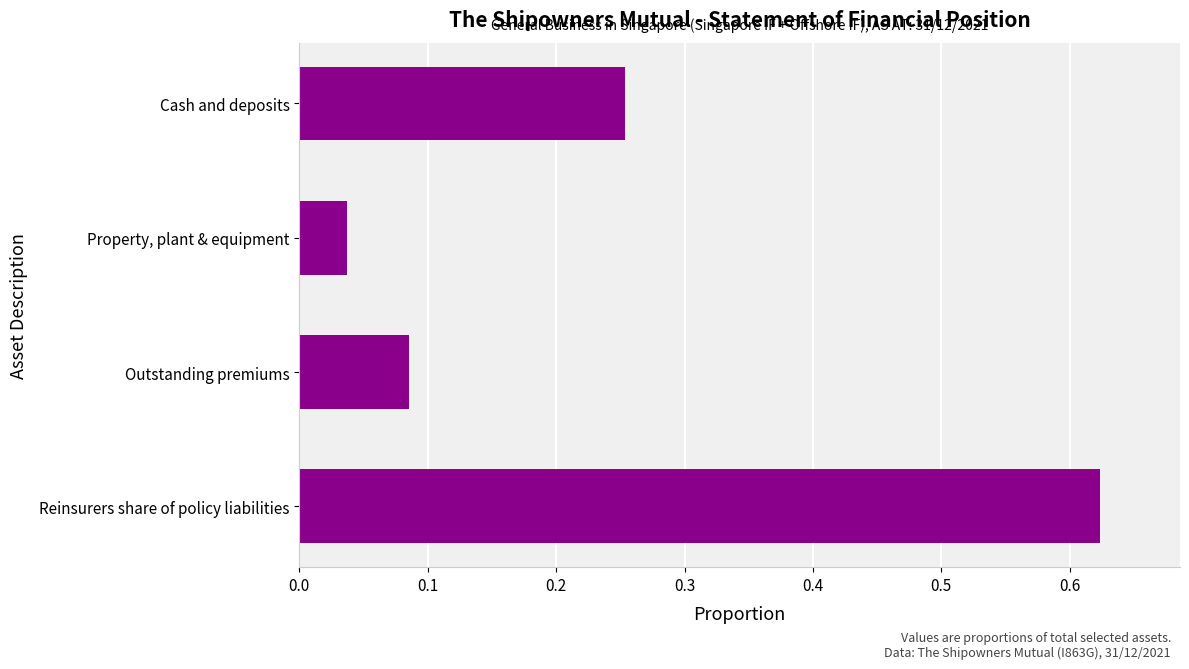

What is the sum of all values?

1.0